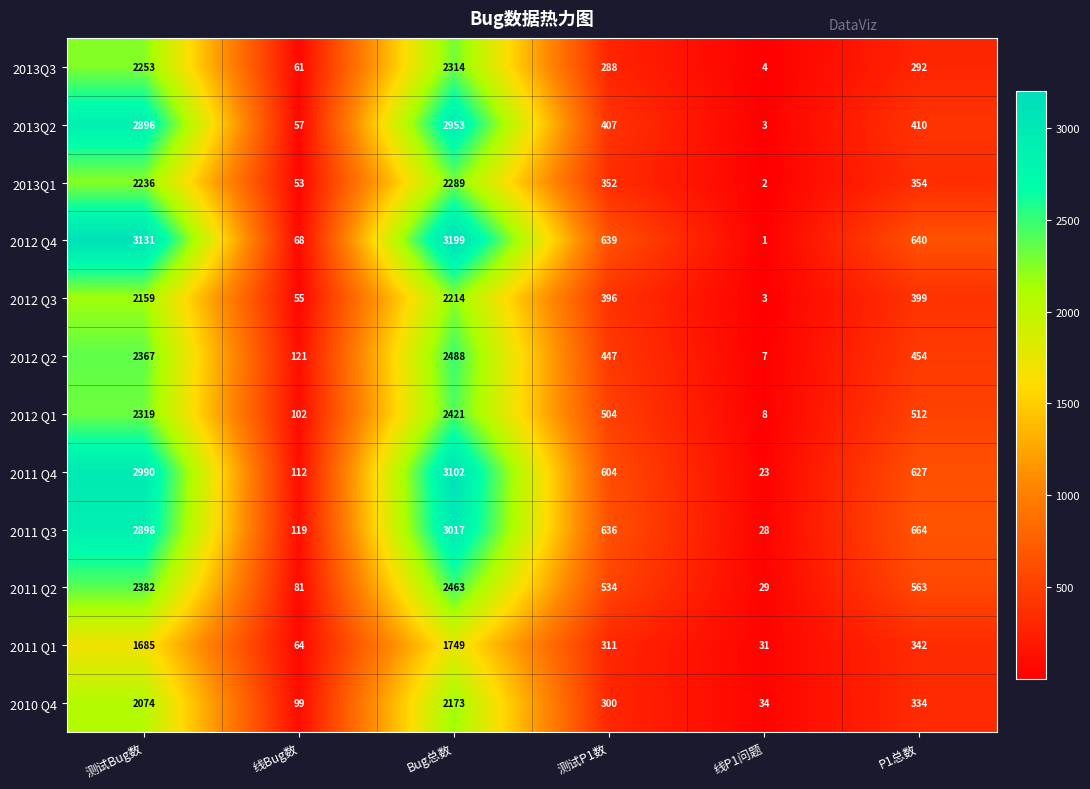

Which series has the largest range (max minus min)?

2012 Q4